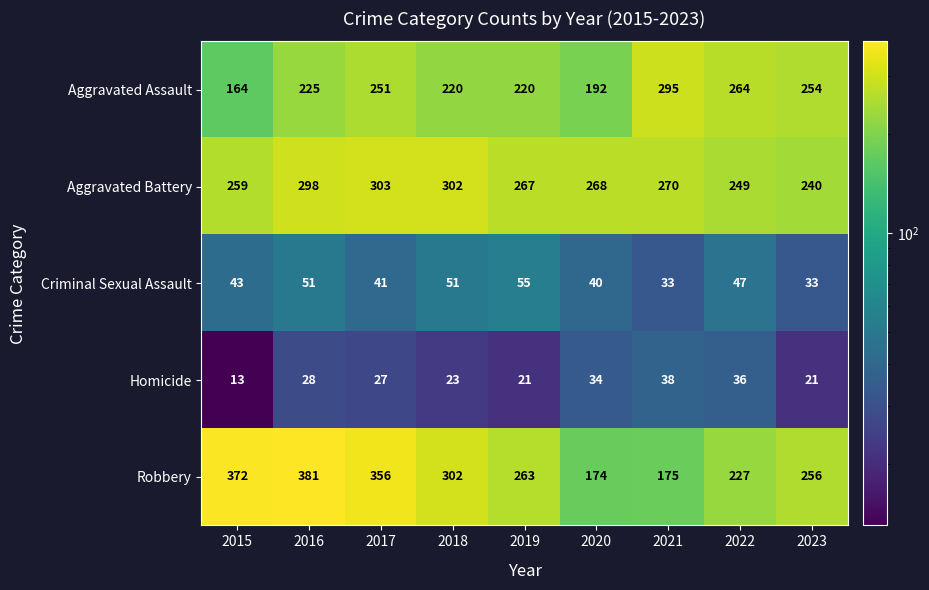

At which category is the sum across all series the highest?

2016